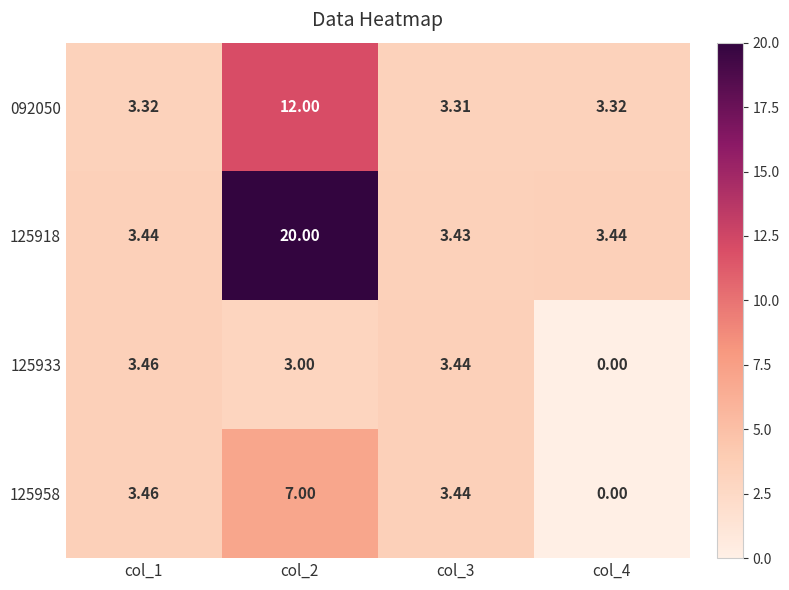

List the series in order of their overall mean, lowest first.

125933, 125958, 092050, 125918